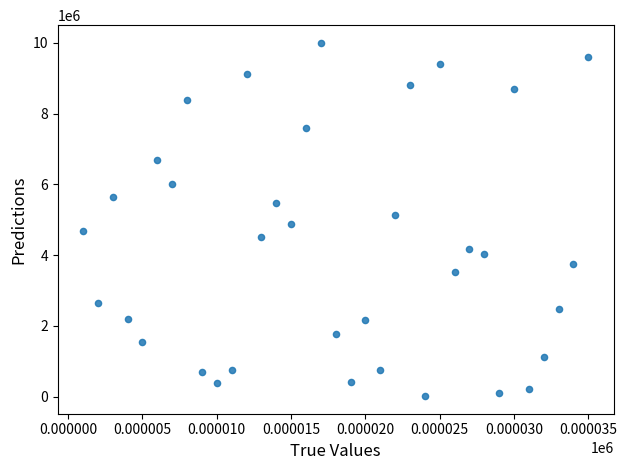

What is the range of X values (max minus min)?

34